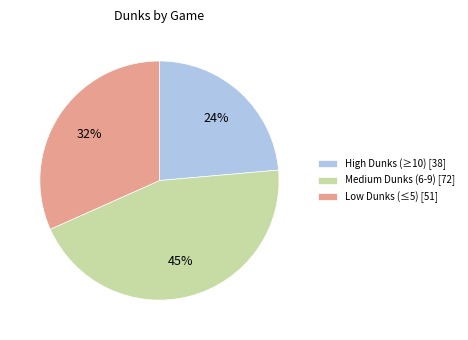

To the nearest percent, what is the combined percentage of Medium Dunks (6-9) [72] and High Dunks (≥10) [38]?

68%